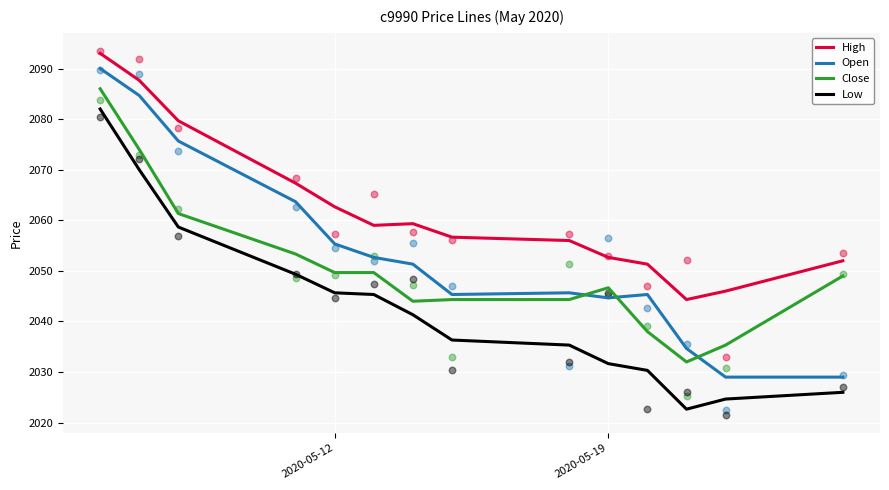

Which series reaches the maximum Y coordinate?

High